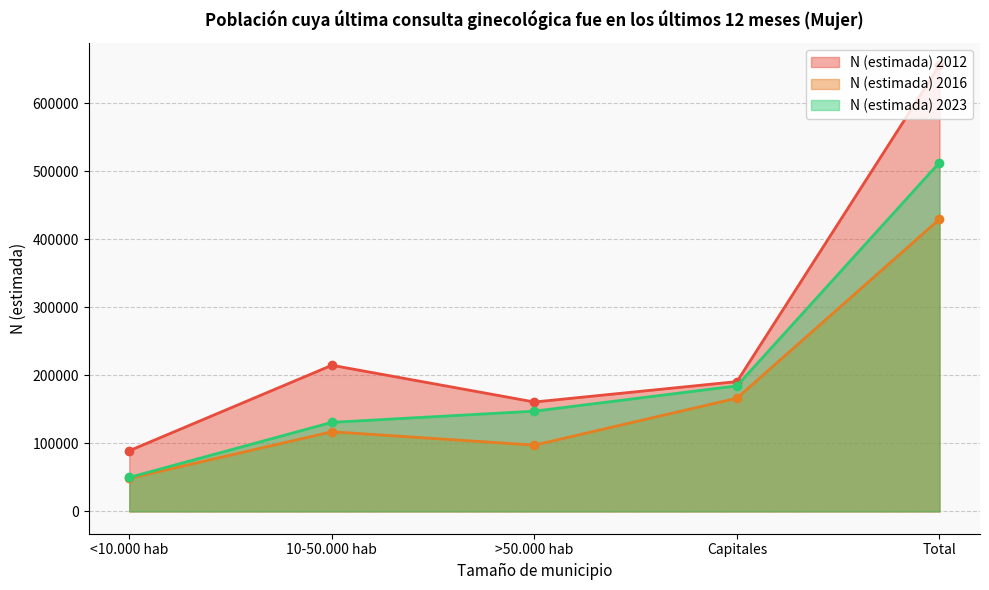

At which label does N (estimada) 2016 first exceed 117083?

Capitales